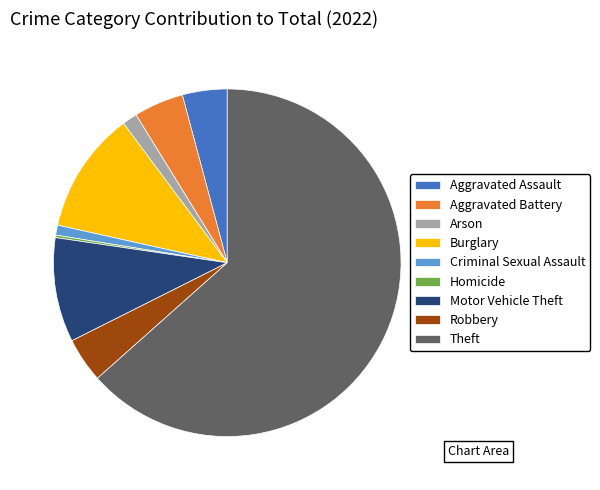

What is the largest slice in the pie chart?

Theft